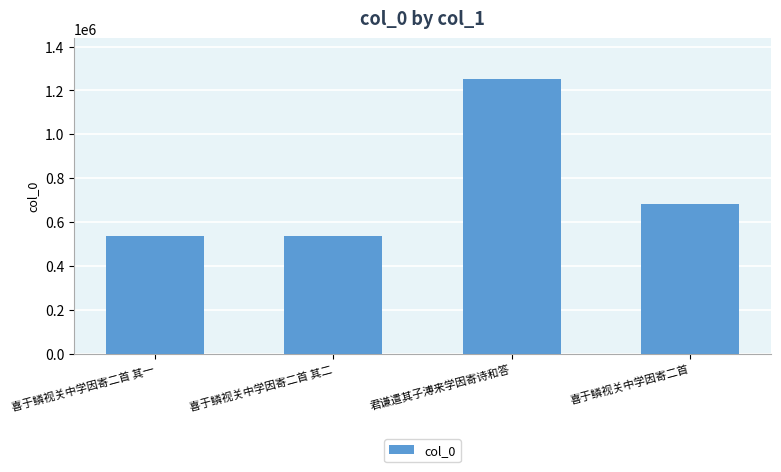

How many distinct data groups are displayed?

1